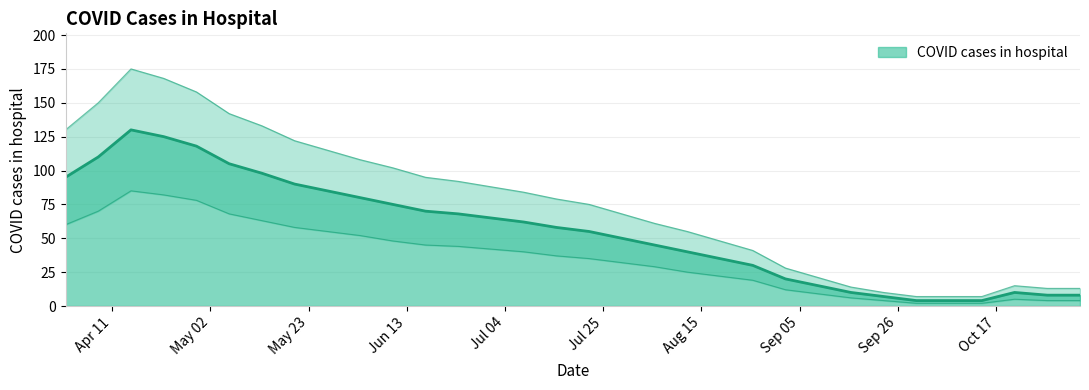

Between 2022-08-12 and 2022-09-23, which series saw the biggest shift?

upper_bound